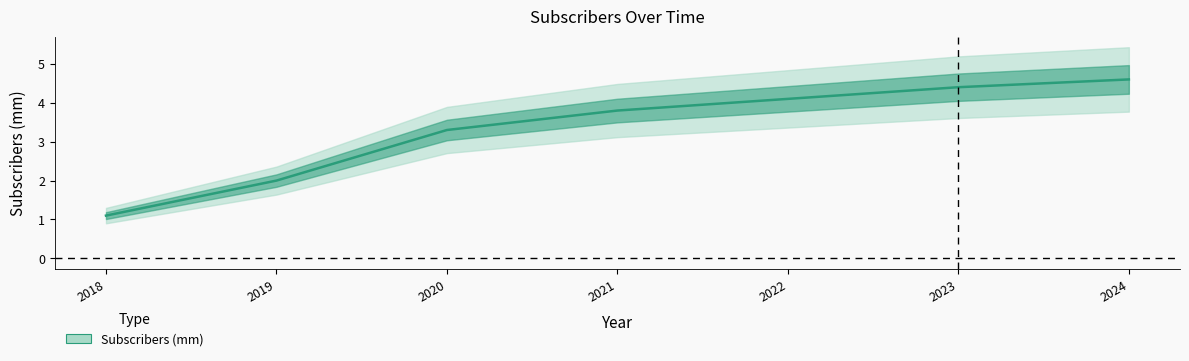

True or false: the data shows 0.4 at 2018.

False